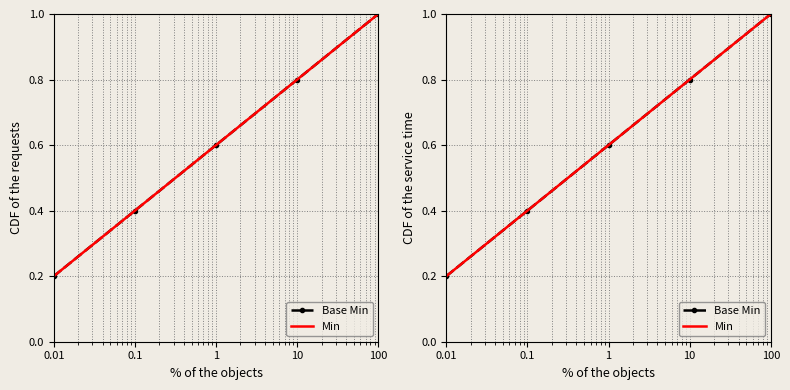

What is the lowest value of the Min series?

0.2